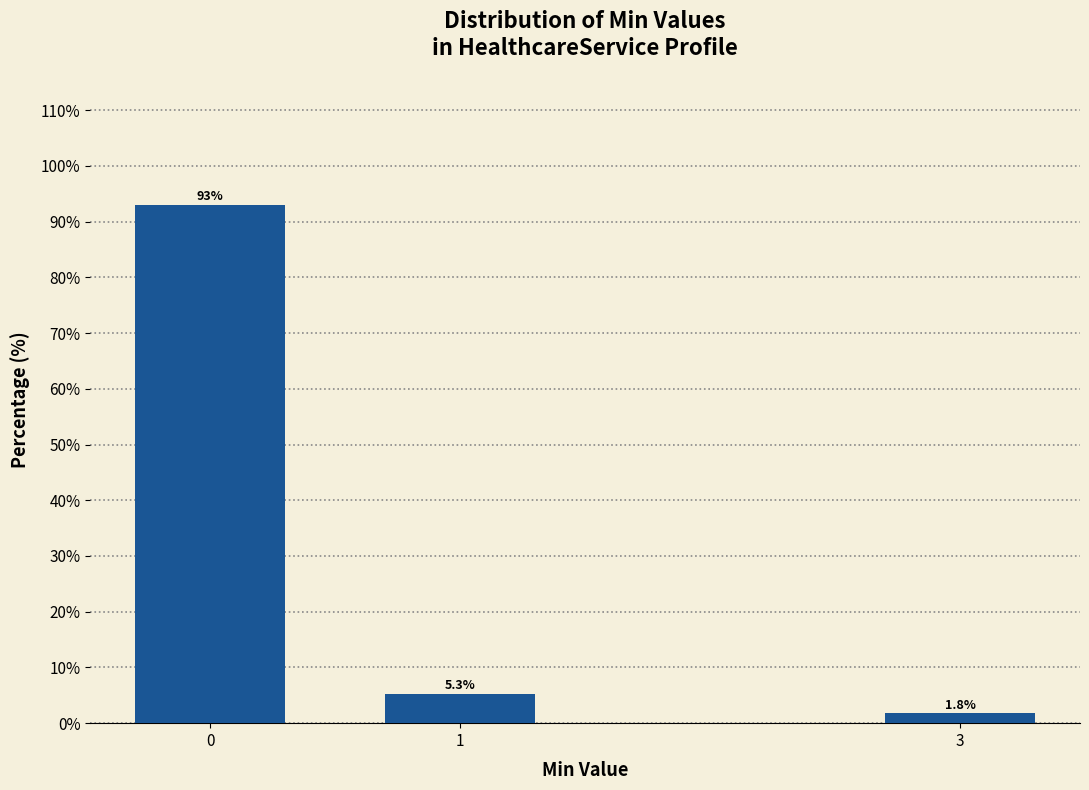

Reading left to right, what are all the values shown in this chart?

93.0	5.3	1.8